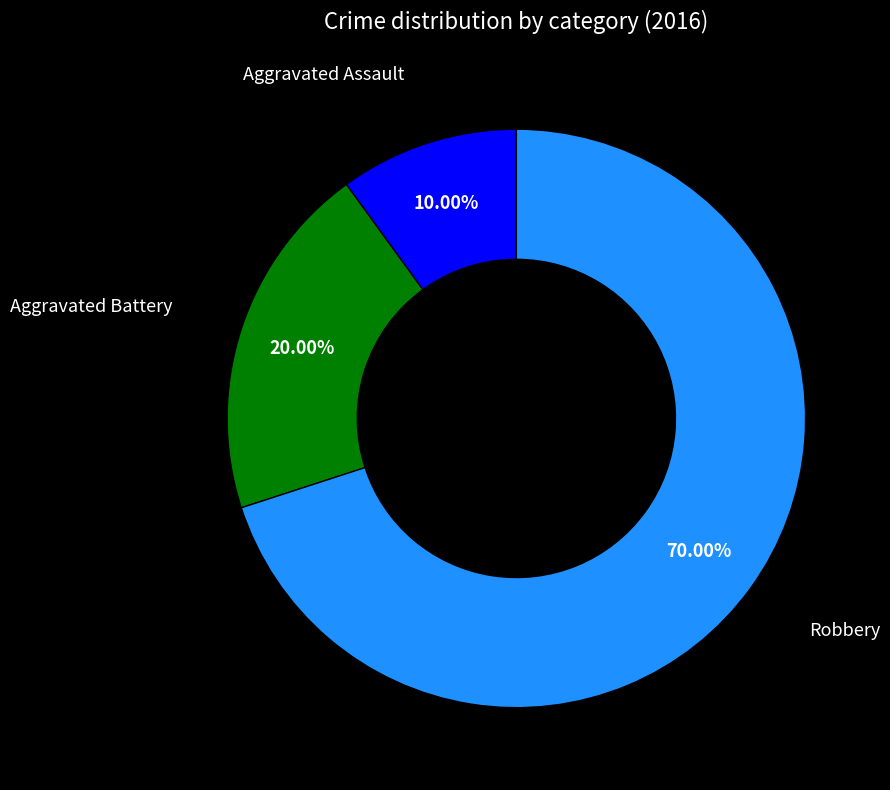

Is there any slice that represents more than half of the pie?

Yes